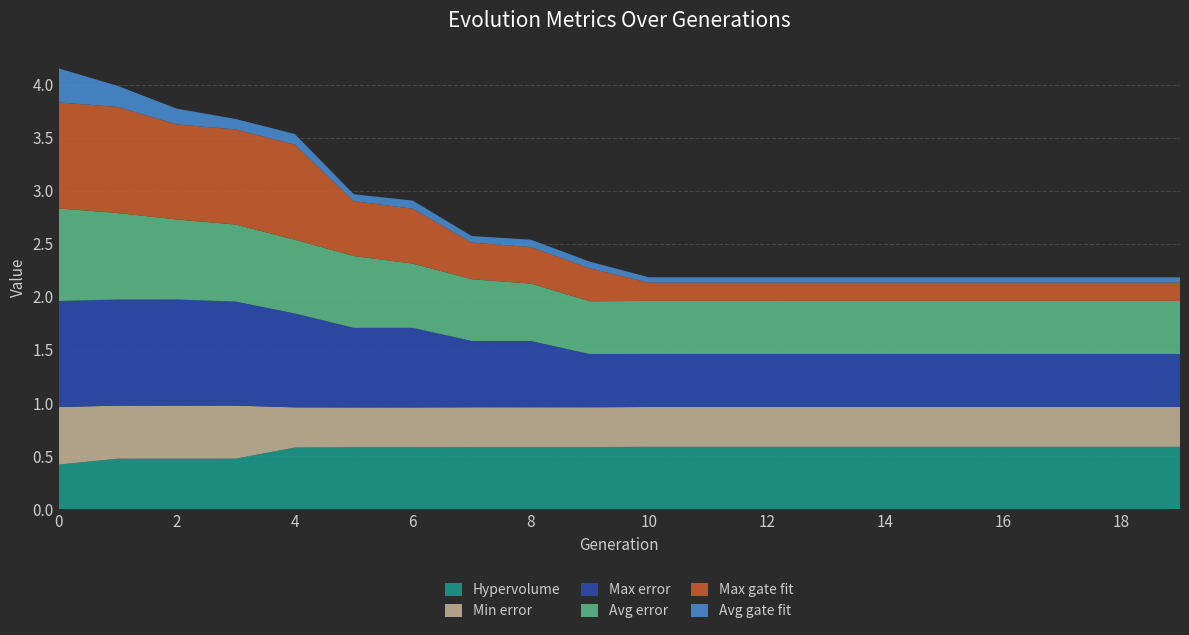

Reading right to left, list all the values displayed in this chart.

Hypervolume: 19=0.6	18=0.6	17=0.6	16=0.6	15=0.6	14=0.6	13=0.6	12=0.6	11=0.6	10=0.6	9=0.6	8=0.6	7=0.6	6=0.6	5=0.6	4=0.6	3=0.5	2=0.5	1=0.5	0=0.4
Min error: 19=0.4	18=0.4	17=0.4	16=0.4	15=0.4	14=0.4	13=0.4	12=0.4	11=0.4	10=0.4	9=0.4	8=0.4	7=0.4	6=0.4	5=0.4	4=0.4	3=0.5	2=0.5	1=0.5	0=0.5
Max error: 19=0.5	18=0.5	17=0.5	16=0.5	15=0.5	14=0.5	13=0.5	12=0.5	11=0.5	10=0.5	9=0.5	8=0.6	7=0.6	6=0.8	5=0.8	4=0.9	3=1.0	2=1.0	1=1.0	0=1.0
Avg error: 19=0.5	18=0.5	17=0.5	16=0.5	15=0.5	14=0.5	13=0.5	12=0.5	11=0.5	10=0.5	9=0.5	8=0.5	7=0.6	6=0.6	5=0.7	4=0.7	3=0.7	2=0.8	1=0.8	0=0.9
Max gate fit: 19=0.2	18=0.2	17=0.2	16=0.2	15=0.2	14=0.2	13=0.2	12=0.2	11=0.2	10=0.2	9=0.3	8=0.3	7=0.3	6=0.5	5=0.5	4=0.9	3=0.9	2=0.9	1=1.0	0=1.0
Avg gate fit: 19=0.1	18=0.1	17=0.1	16=0.1	15=0.1	14=0.1	13=0.1	12=0.1	11=0.1	10=0.1	9=0.1	8=0.1	7=0.1	6=0.1	5=0.1	4=0.1	3=0.1	2=0.1	1=0.2	0=0.3